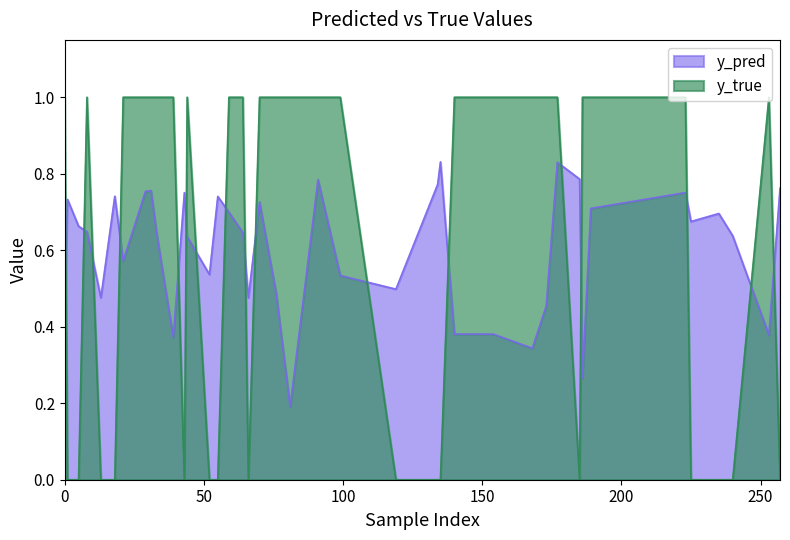

What is the difference between the maximum and minimum values in the y_true series?

1.0